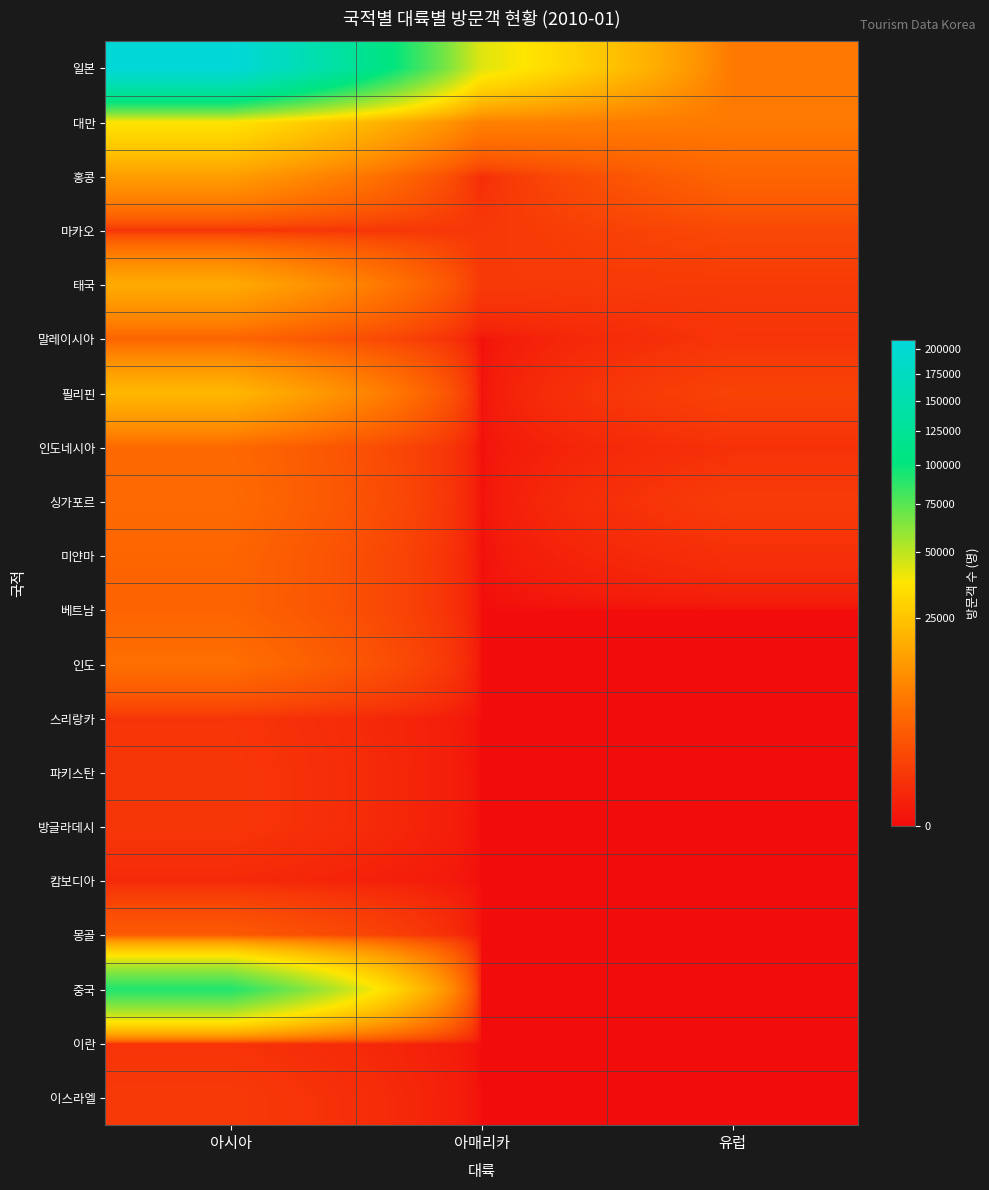

At how many categories does at least one series exceed 89373?

1